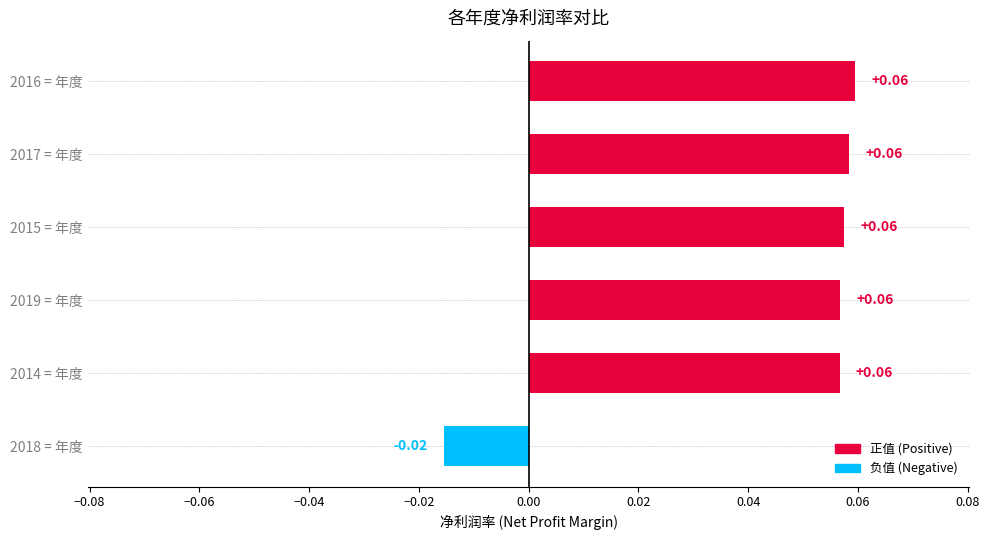

How many values are above zero?

5